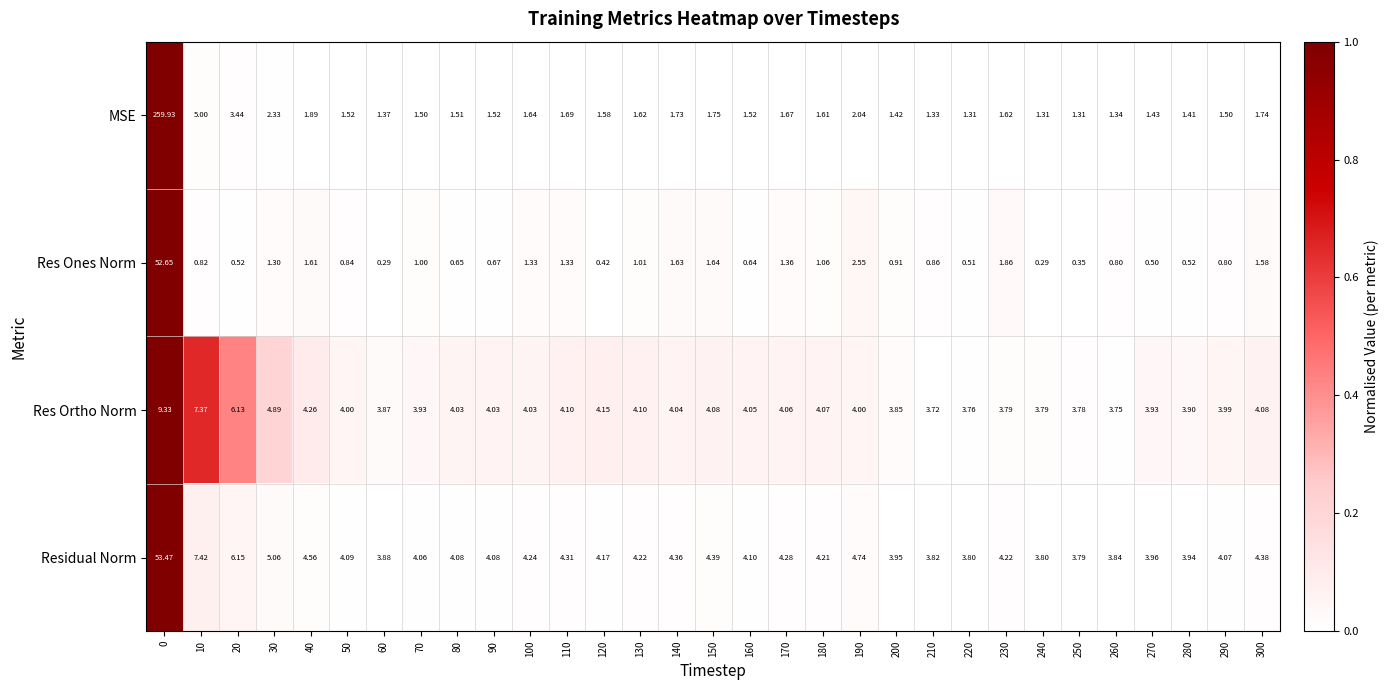

Which series has the widest spread of values?

MSE